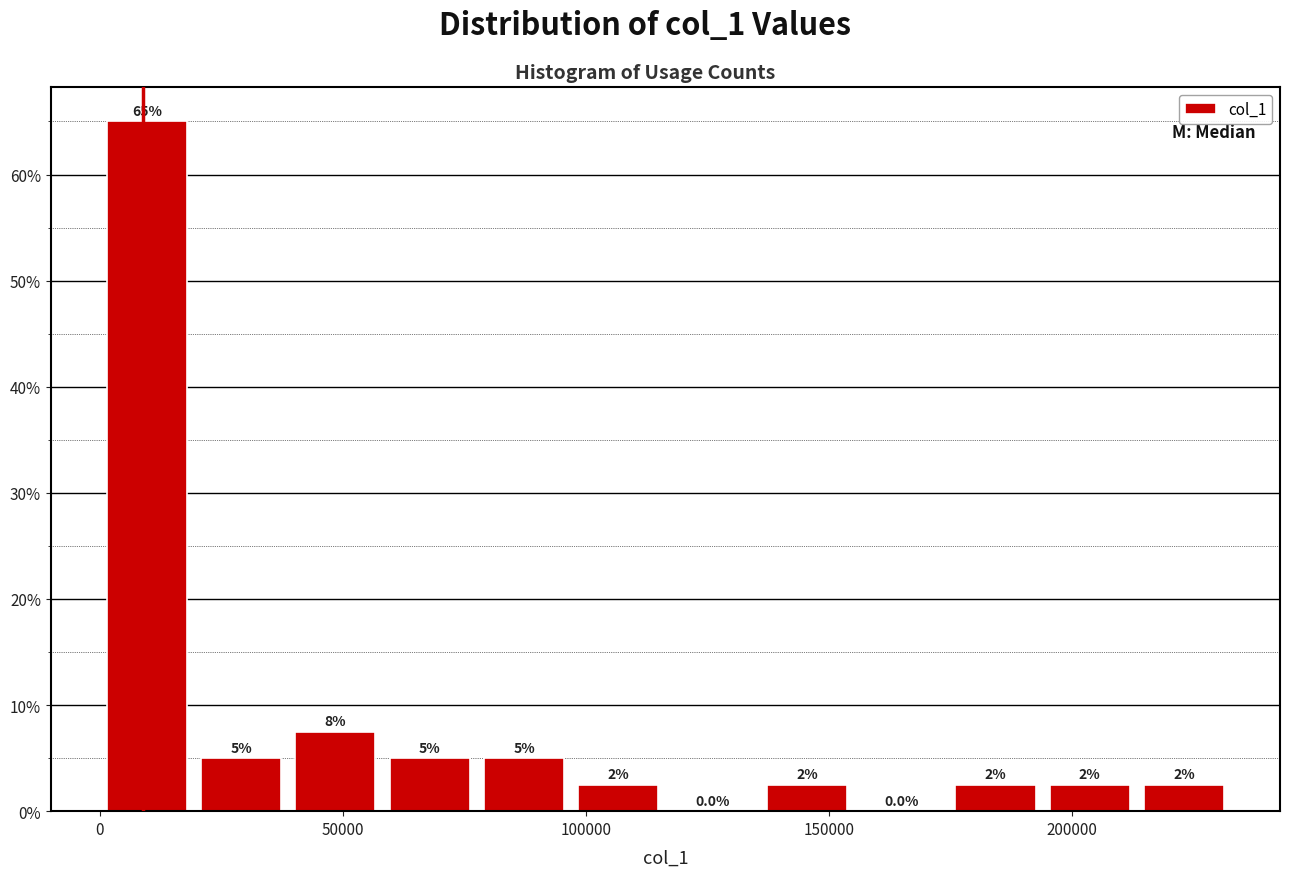

Read against the x-axis, roughly where is the centre of the tallest bar?

10000